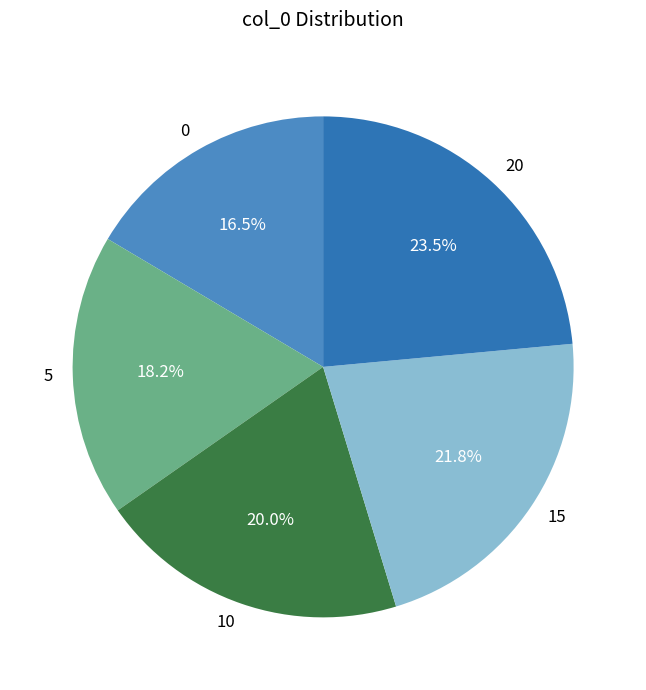

How many segments does this pie chart have?

5